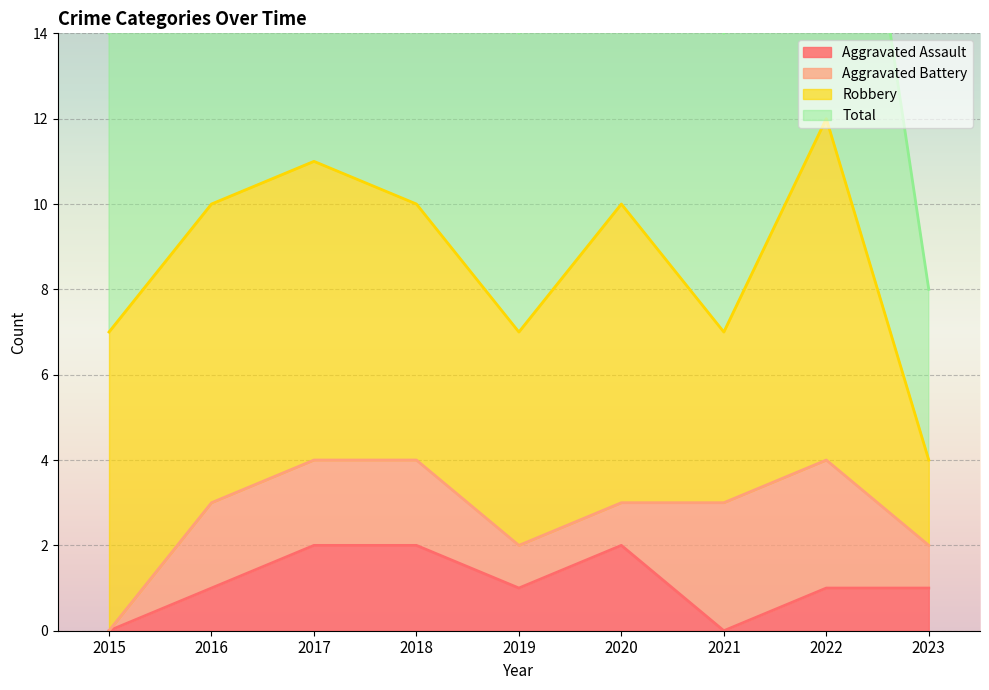

Between 2019 and 2020, which series saw the biggest shift?

Total